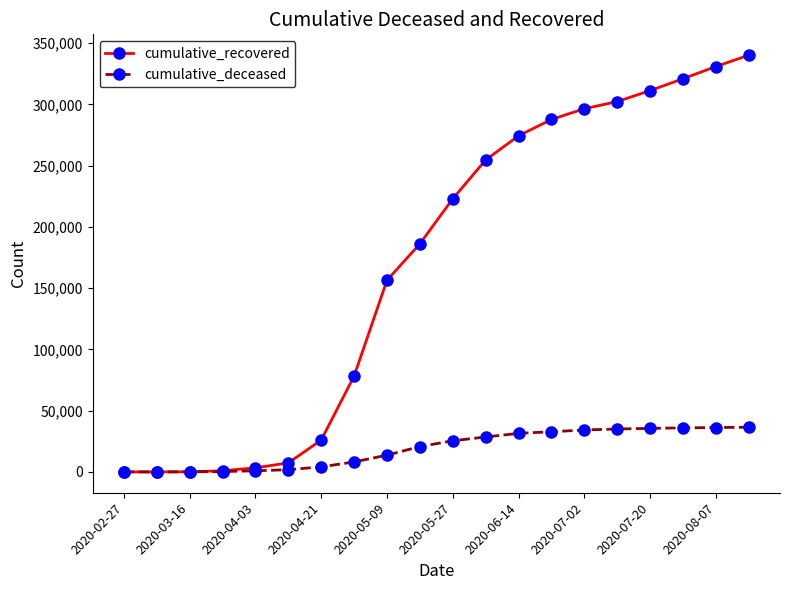

What are all the series names shown in the legend?

cumulative_recovered, cumulative_deceased